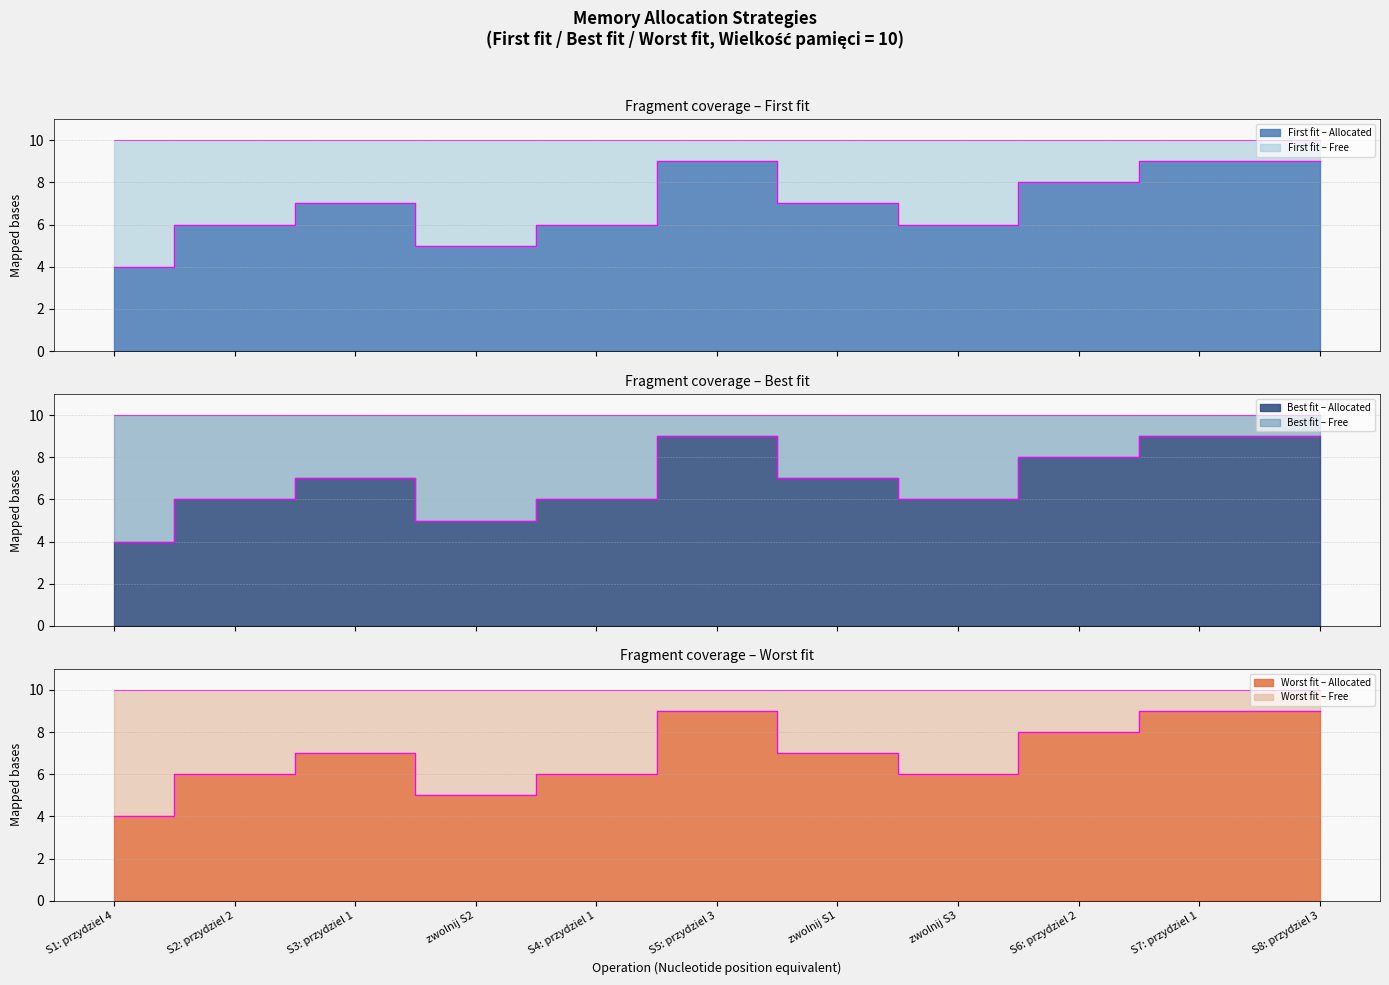

How many categories are shown in the chart?

11